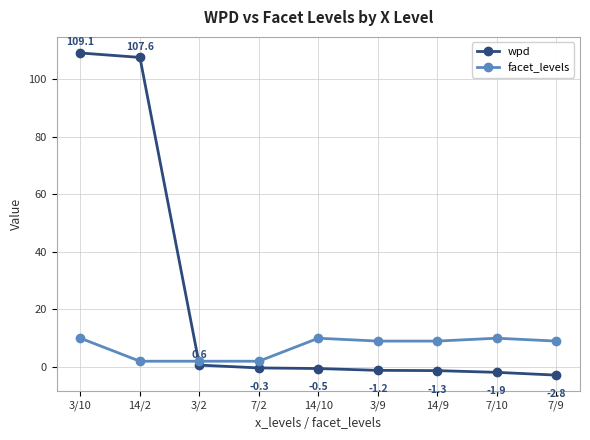

Reading left to right, what are all the values shown in this chart?

wpd: 109.1	107.6	0.6	-0.3	-0.5	-1.2	-1.3	-1.9	-2.8
facet_levels: 10.0	2.0	2.0	2.0	10.0	9.0	9.0	10.0	9.0